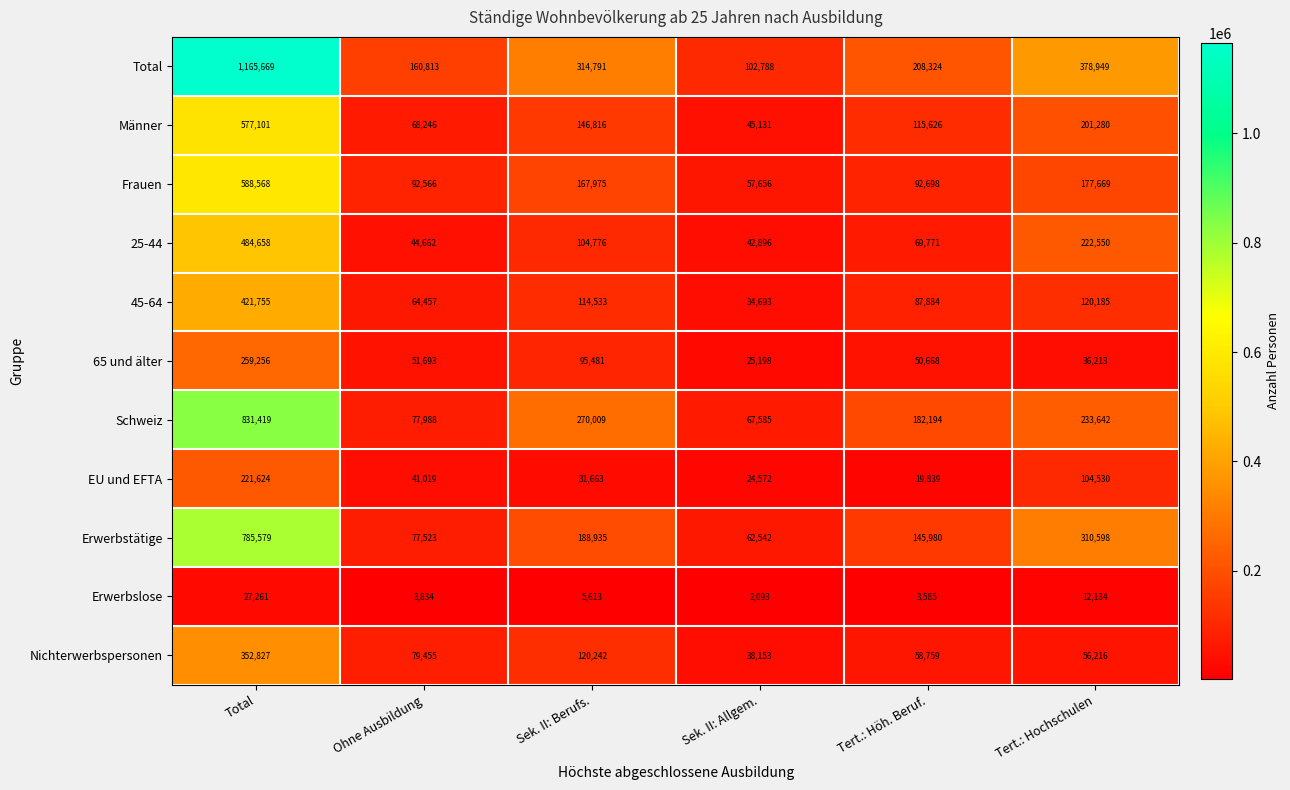

Which series has the largest total across all categories?

Total